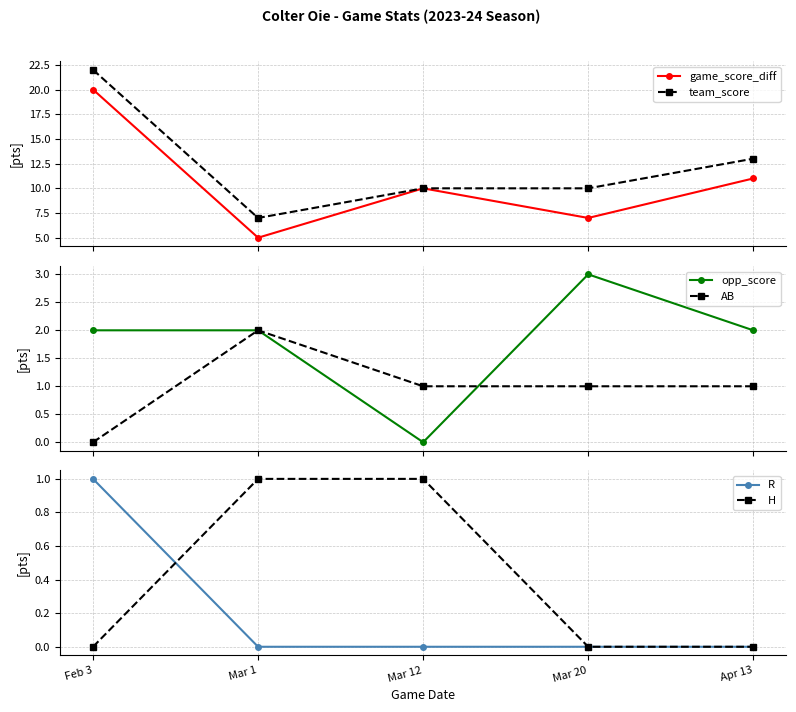

What is the label of the 2nd point from the right?

Mar 20